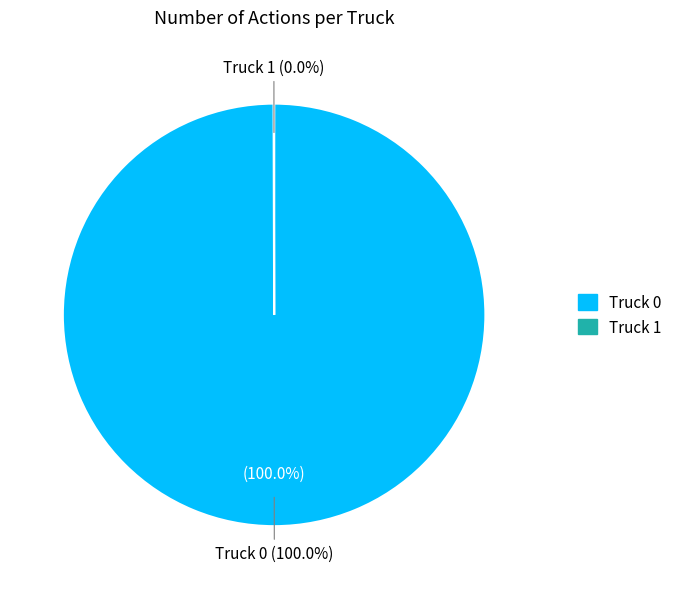

Which has a higher value, Truck 1 or Truck 0?

Truck 0